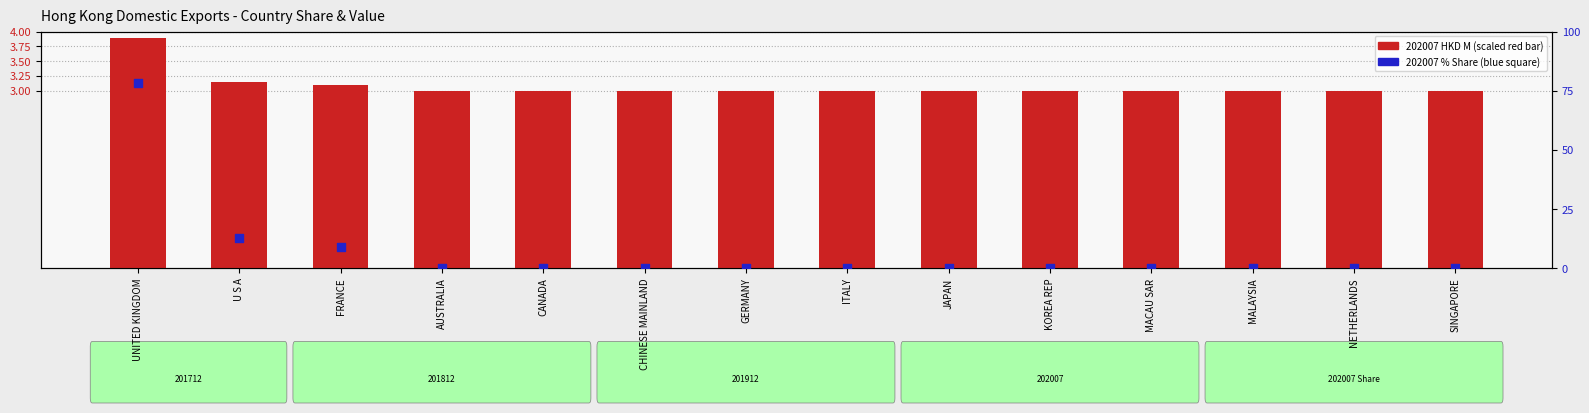

Which series contains the lowest Y value?

202007 % Share